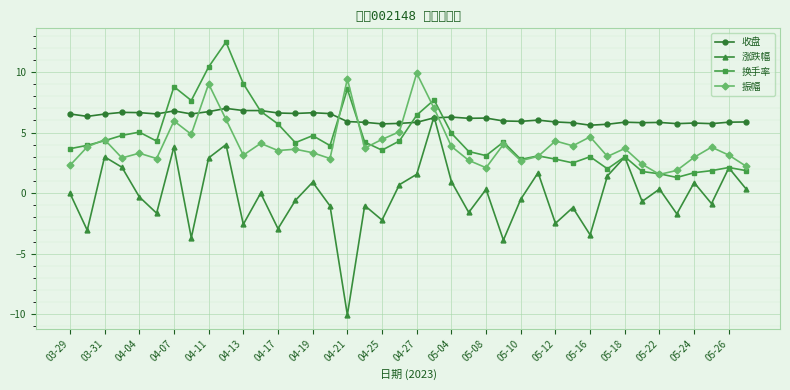

True or false: 换手率 has more than 1 interior local peaks.

True